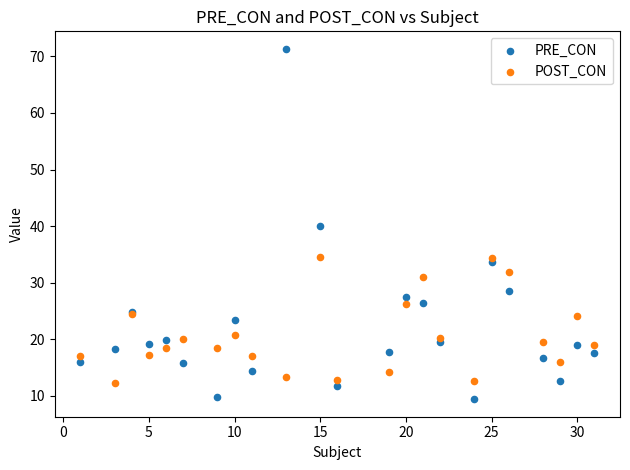

Which series reaches the minimum Y coordinate?

PRE_CON